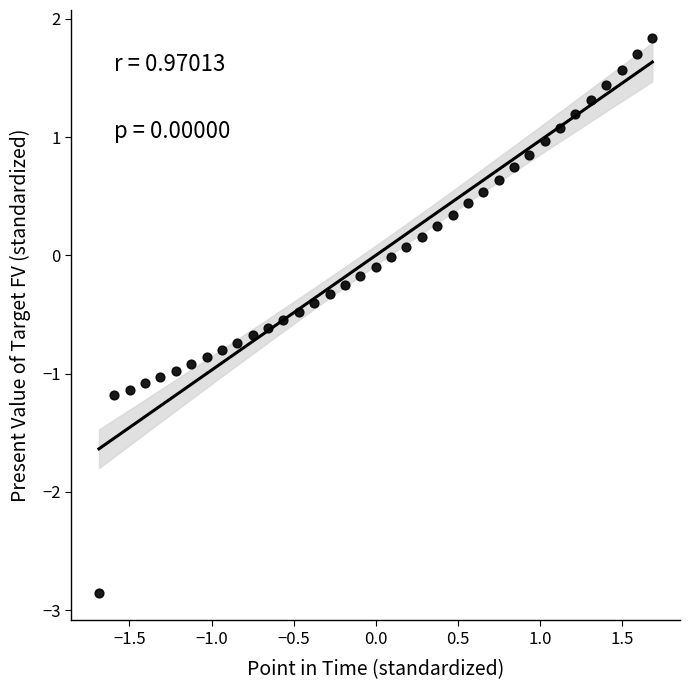

What is the range of Y values (max minus min)?

4.7